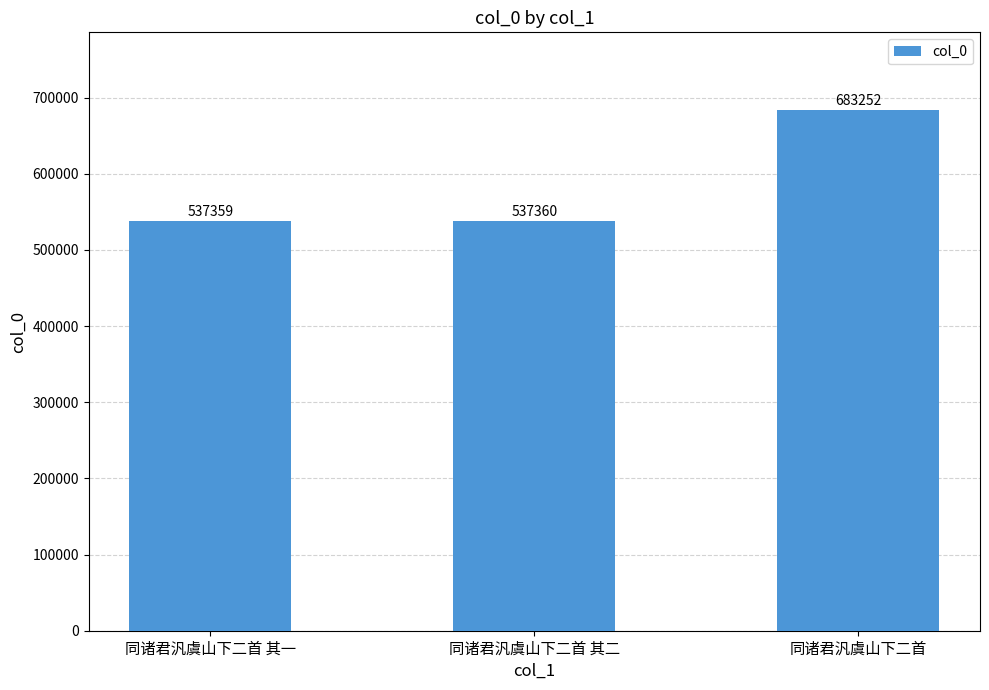

Read the value at 同诸君汎虞山下二首, to the nearest 10.

683250